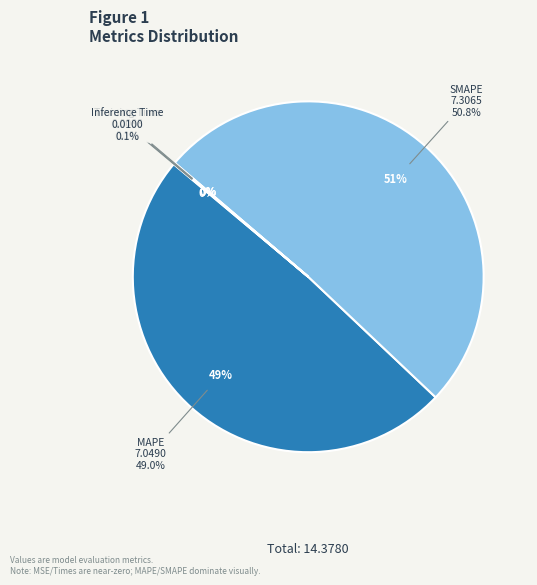

What is the majority slice?

SMAPE